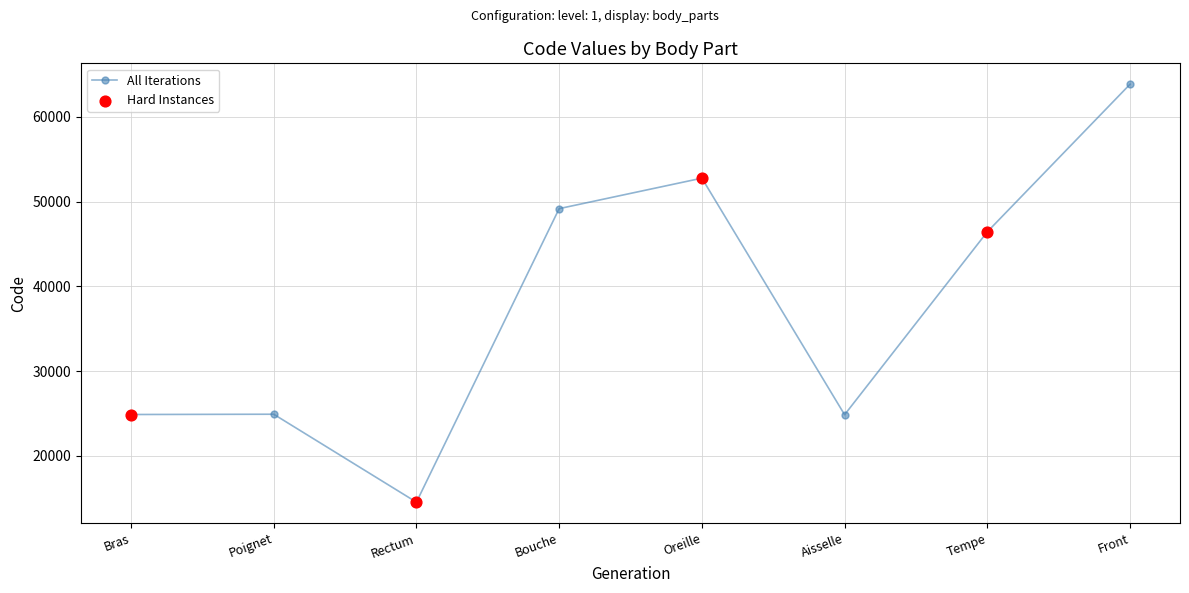

Approximately how many times larger is the value at Bras compared to Tempe?

0.5